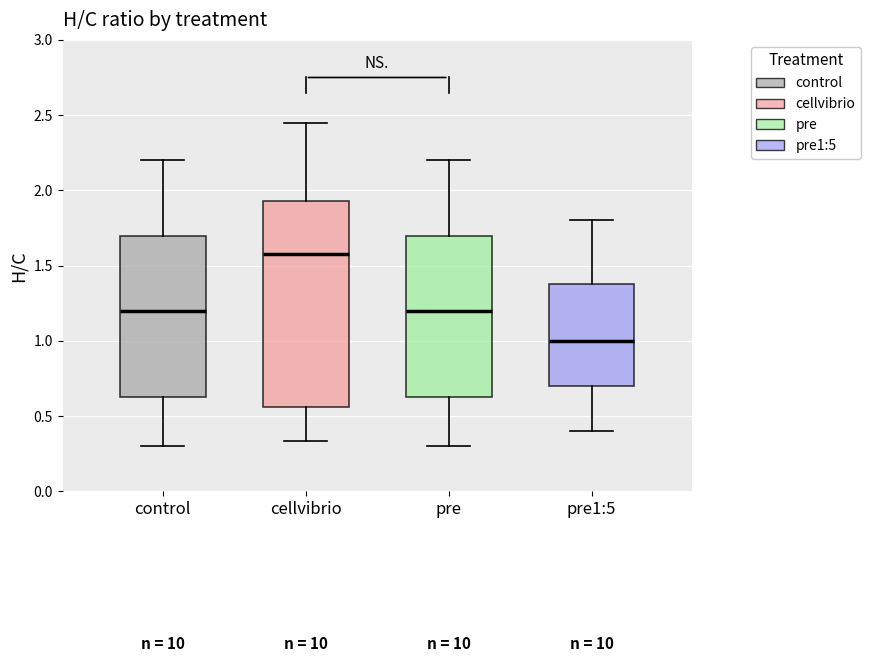

Which box is the tallest, from its lower edge to its upper edge?

cellvibrio